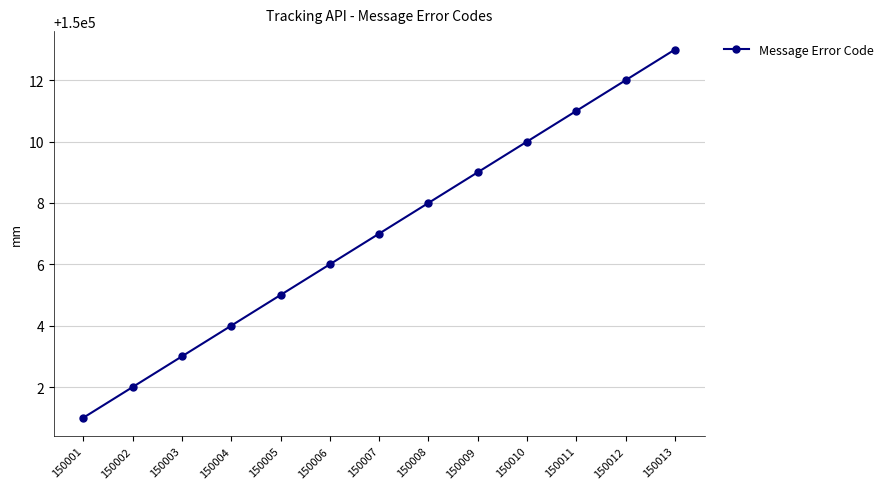

The chart shows a value of 47524 at 150001. True or false?

False